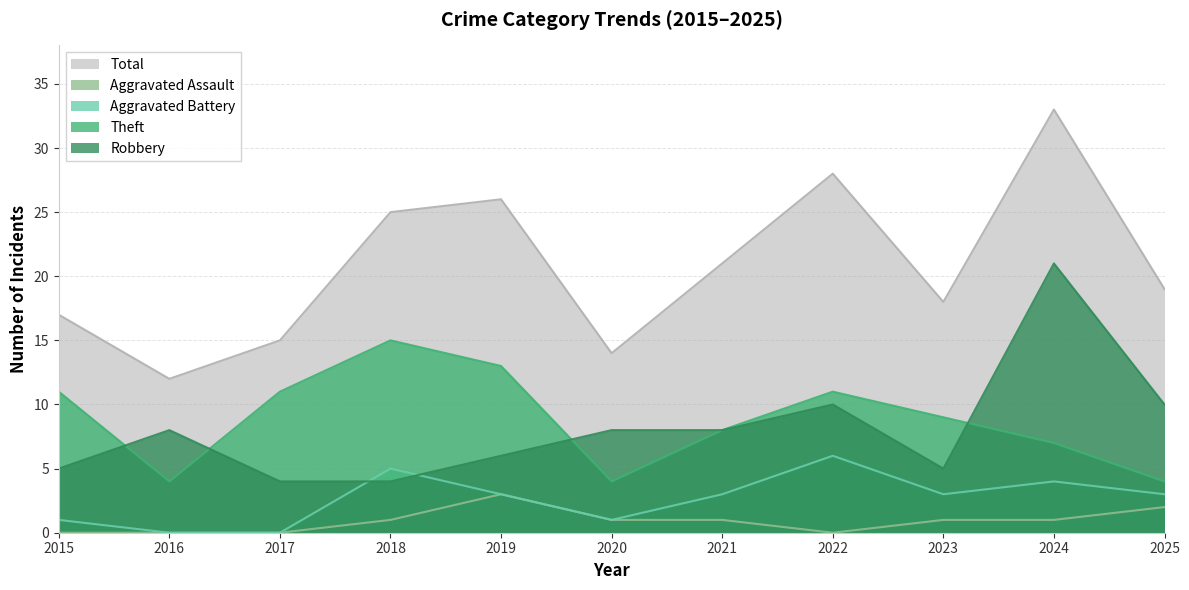

What is the sum of the Theft values at 2021 and 2019?

21